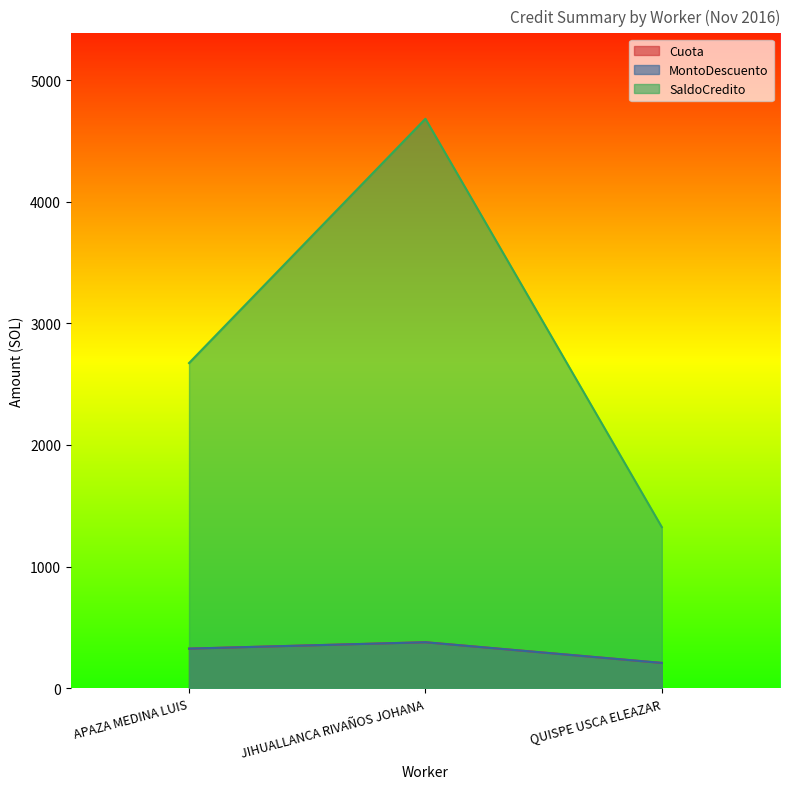

Which series has the largest total across all categories?

SaldoCredito